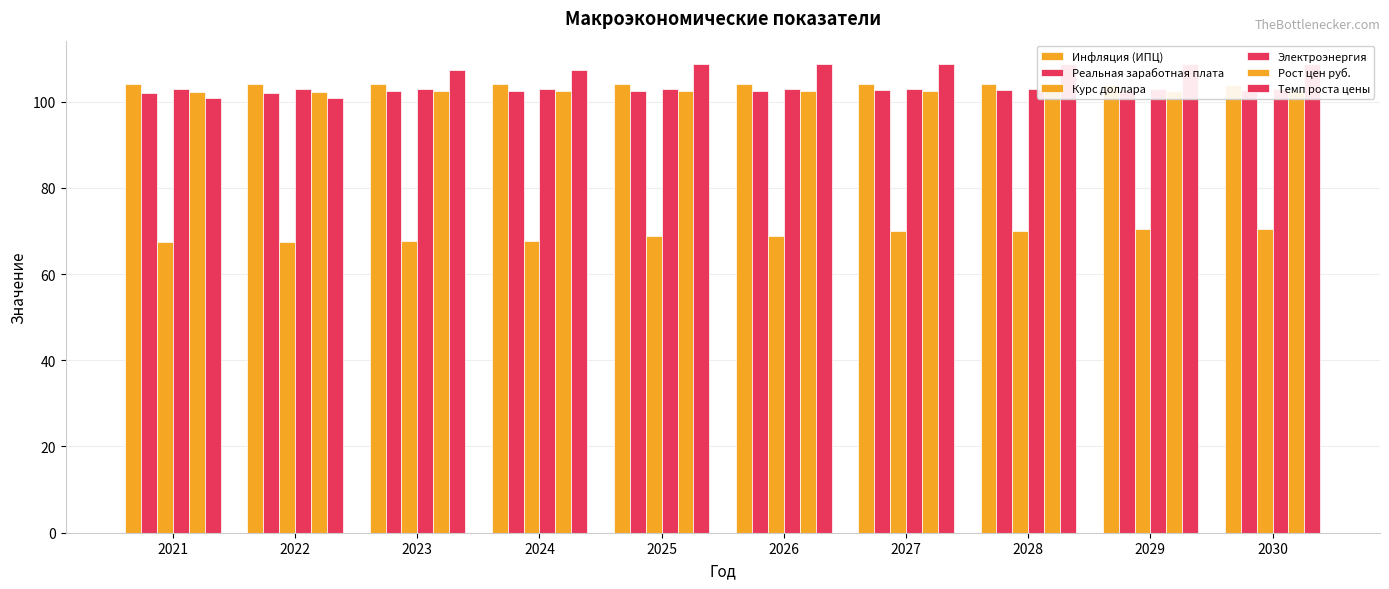

Reading left to right, what are all the values shown in this chart?

Инфляция (ИПЦ): 2021=104.0	2022=104.0	2023=104.0	2024=104.0	2025=104.0	2026=104.0	2027=104.0	2028=104.0	2029=104.0	2030=104.0
Реальная заработная плата: 2021=102.0	2022=102.0	2023=102.5	2024=102.5	2025=102.4	2026=102.4	2027=102.6	2028=102.6	2029=102.7	2030=102.7
Курс доллара: 2021=67.5	2022=67.5	2023=67.6	2024=67.6	2025=68.8	2026=68.8	2027=69.9	2028=69.9	2029=70.4	2030=70.4
Электроэнергия: 2021=103.0	2022=103.0	2023=103.0	2024=103.0	2025=103.0	2026=103.0	2027=103.0	2028=103.0	2029=103.0	2030=103.0
Рост цен руб.: 2021=102.3	2022=102.3	2023=102.4	2024=102.4	2025=102.4	2026=102.4	2027=102.4	2028=102.4	2029=102.5	2030=102.5
Темп роста цены: 2021=100.9	2022=100.9	2023=107.3	2024=107.3	2025=108.7	2026=108.7	2027=108.7	2028=108.7	2029=108.7	2030=108.7